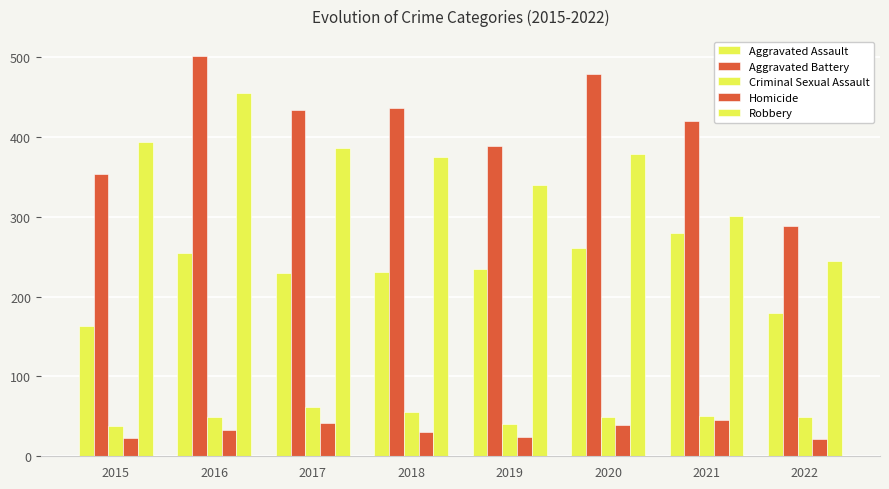

How many distinct data groups are displayed?

5